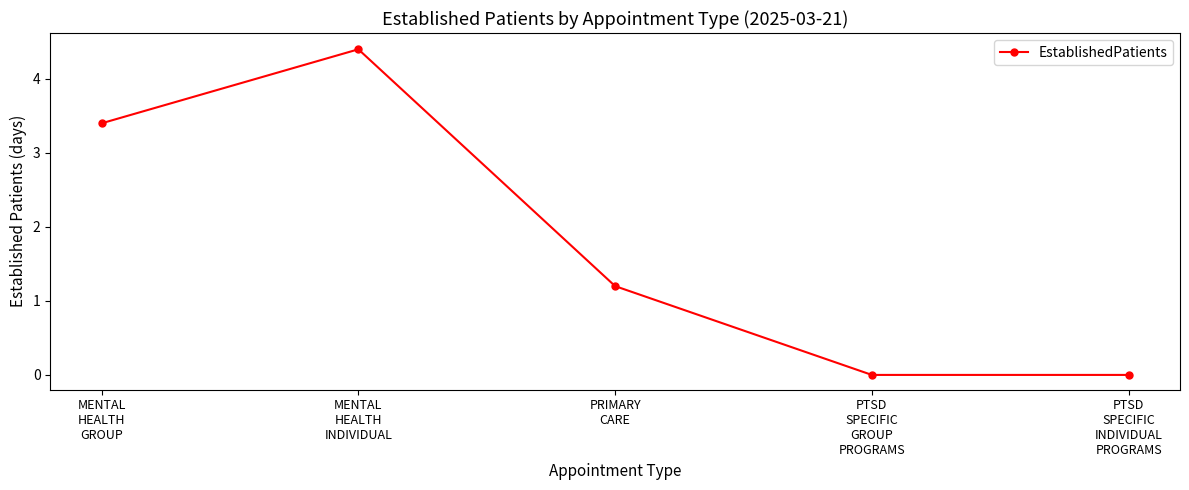

What is the sum of the values at PTSD
SPECIFIC
GROUP
PROGRAMS and MENTAL
HEALTH
INDIVIDUAL?

4.4